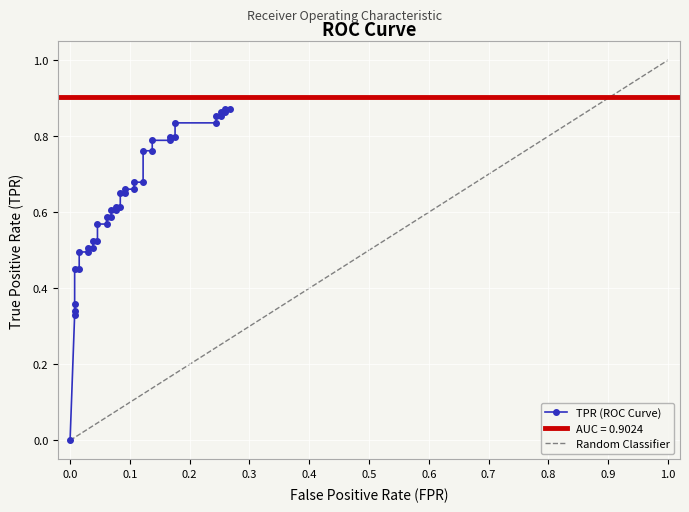

Reading left to right, extract all data points from this chart.

0.0	0.3	0.3	0.4	0.4	0.4	0.5	0.5	0.5	0.5	0.5	0.5	0.6	0.6	0.6	0.6	0.6	0.6	0.6	0.6	0.7	0.7	0.7	0.7	0.7	0.7	0.8	0.8	0.8	0.8	0.8	0.8	0.8	0.8	0.9	0.9	0.9	0.9	0.9	0.9